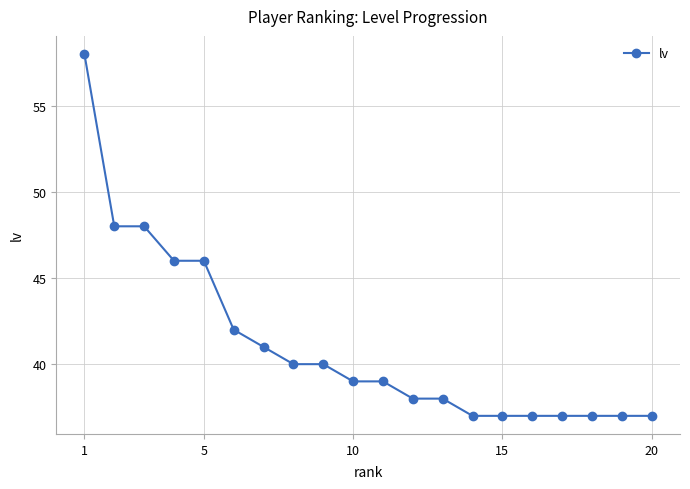

What is the value of the 6th point from the left?

42